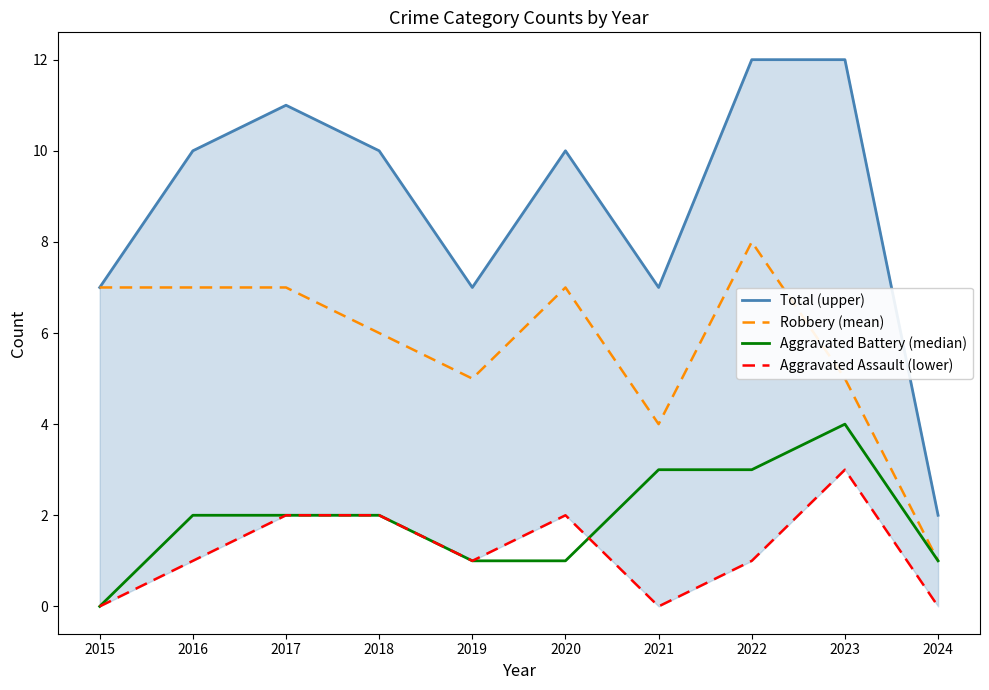

Reading left to right, list all the values displayed in this chart.

Total (upper): 7	10	11	10	7	10	7	12	12	2
Robbery (mean): 7	7	7	6	5	7	4	8	5	1
Aggravated Battery (median): 0	2	2	2	1	1	3	3	4	1
Aggravated Assault (lower): 0	1	2	2	1	2	0	1	3	0